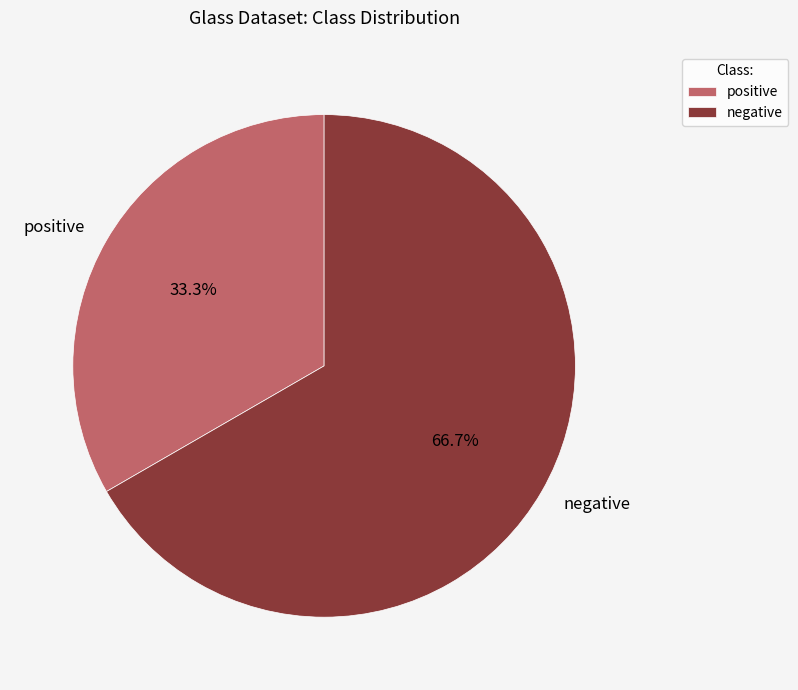

Rank the categories by value from highest to lowest.

negative, positive